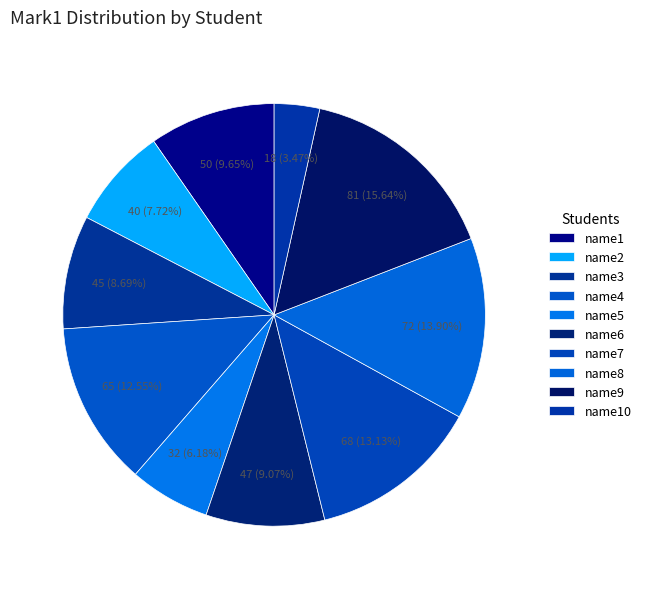

Count the number of slices in the pie.

10